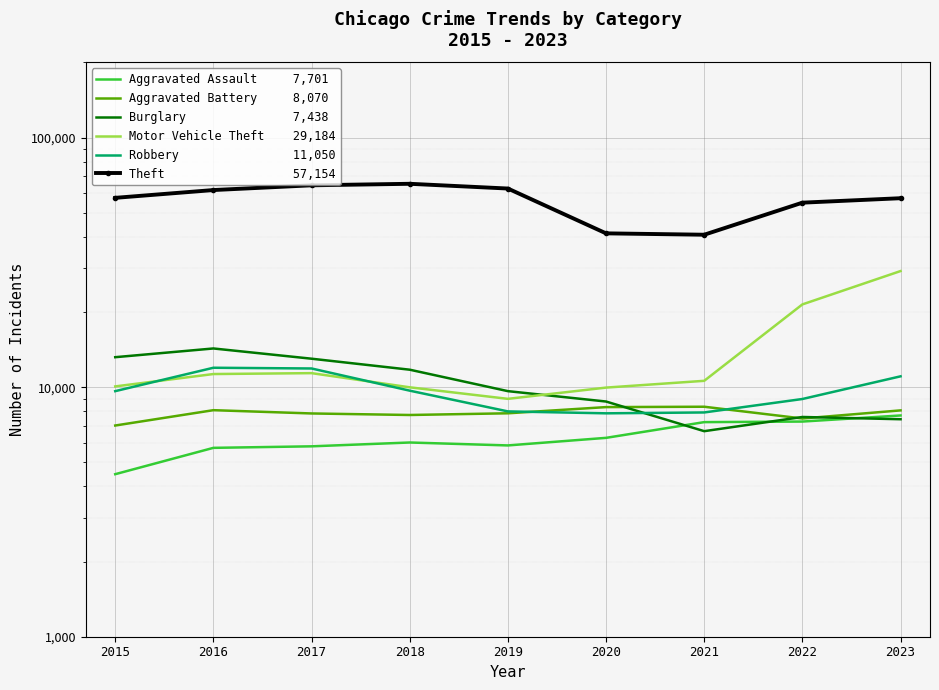

What is the sum of the Burglary               7,438 values at 2018 and 2017?

24748